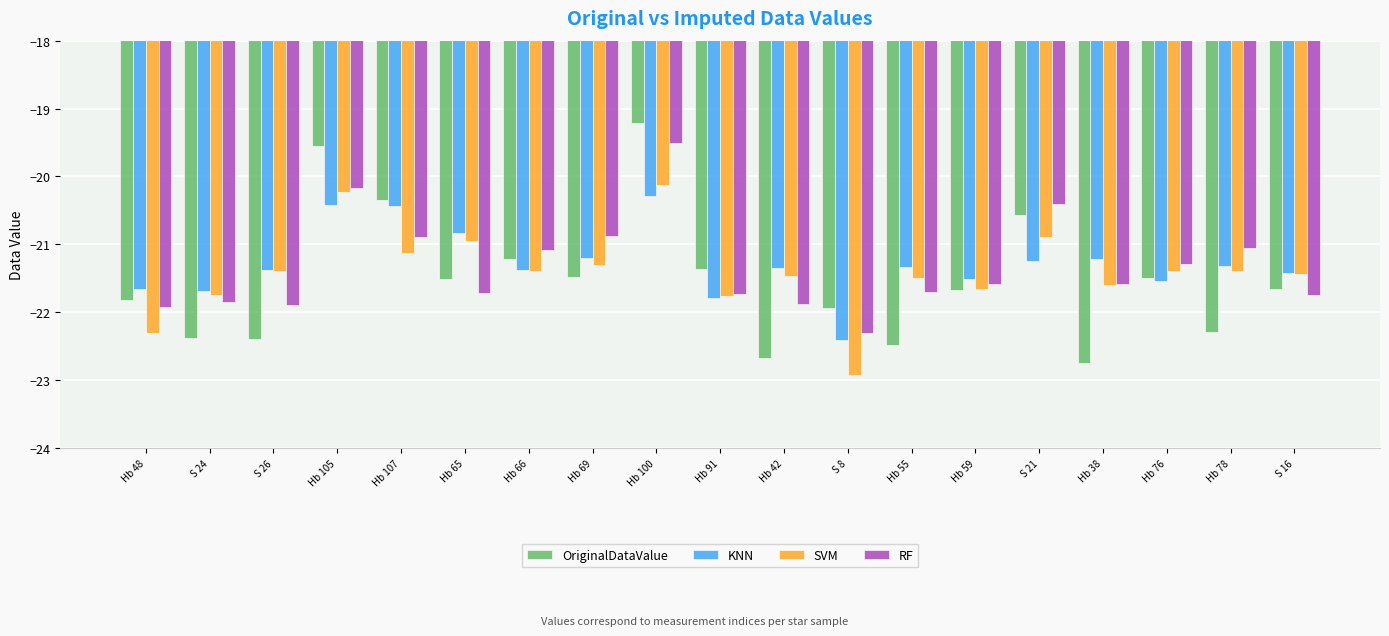

Is the value of RF at Hb 65 greater than the value of OriginalDataValue at Hb 66?

No